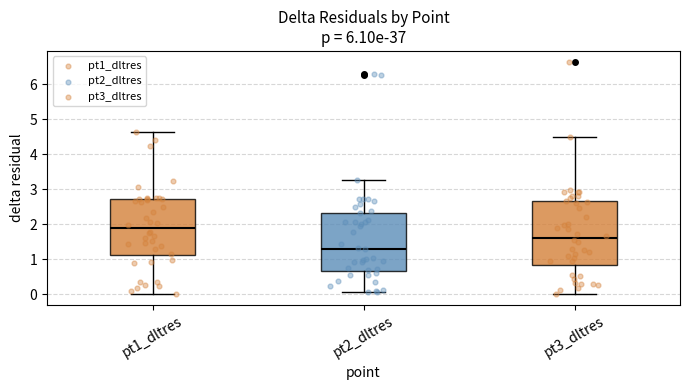

Where does the upper whisker of the box for pt1_dltres end on the y-axis? The values are not printed on the chart, so give them approximately, as read against the axis.

4.6